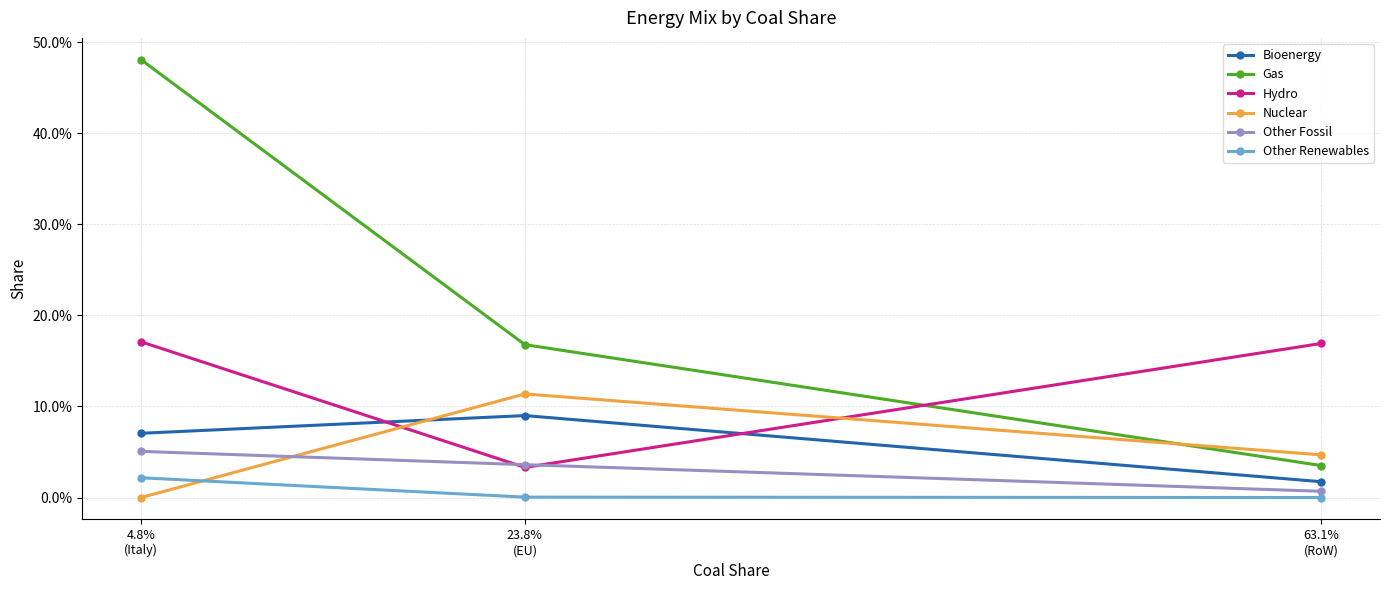

Between 63.1%
(RoW) and 4.8%
(Italy), which is larger?

4.8%
(Italy)